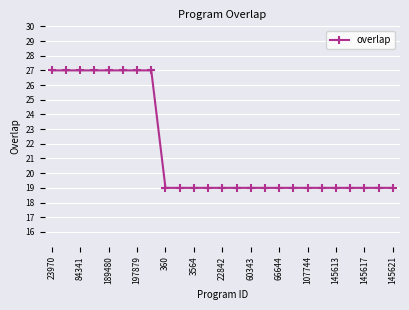

What is the sum of all values?

539